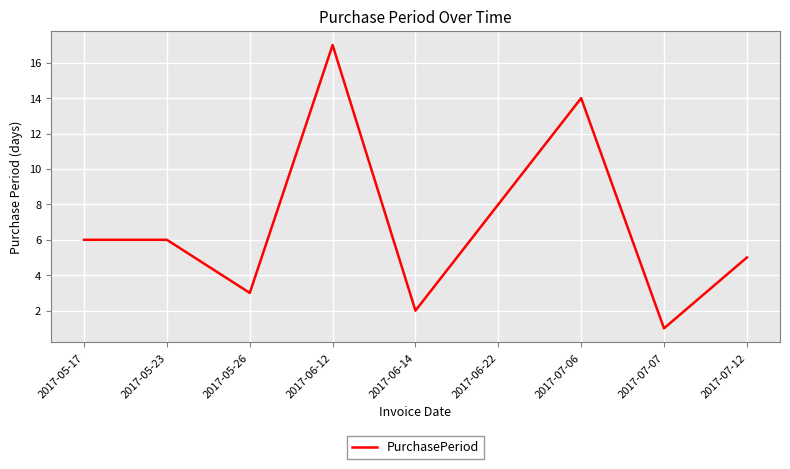

Reading right to left, what are all the values shown in this chart?

2017-07-12=5	2017-07-07=1	2017-07-06=14	2017-06-22=8	2017-06-14=2	2017-06-12=17	2017-05-26=3	2017-05-23=6	2017-05-17=6